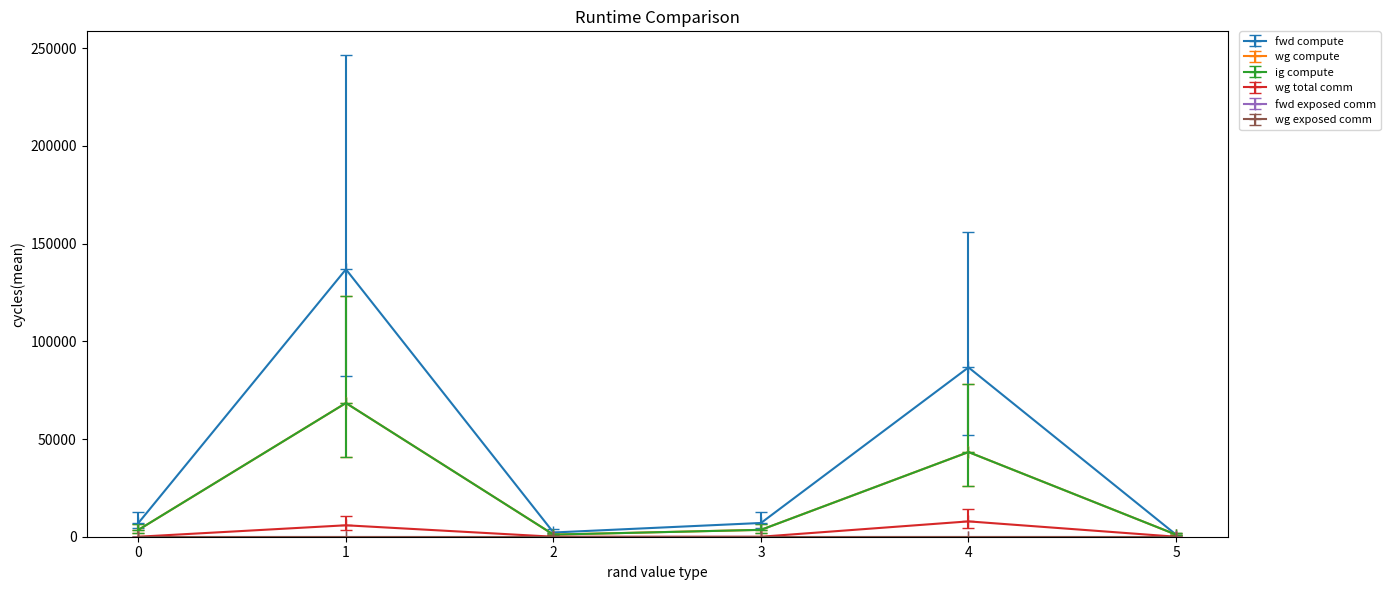

Does the chart have visible grid lines?

No